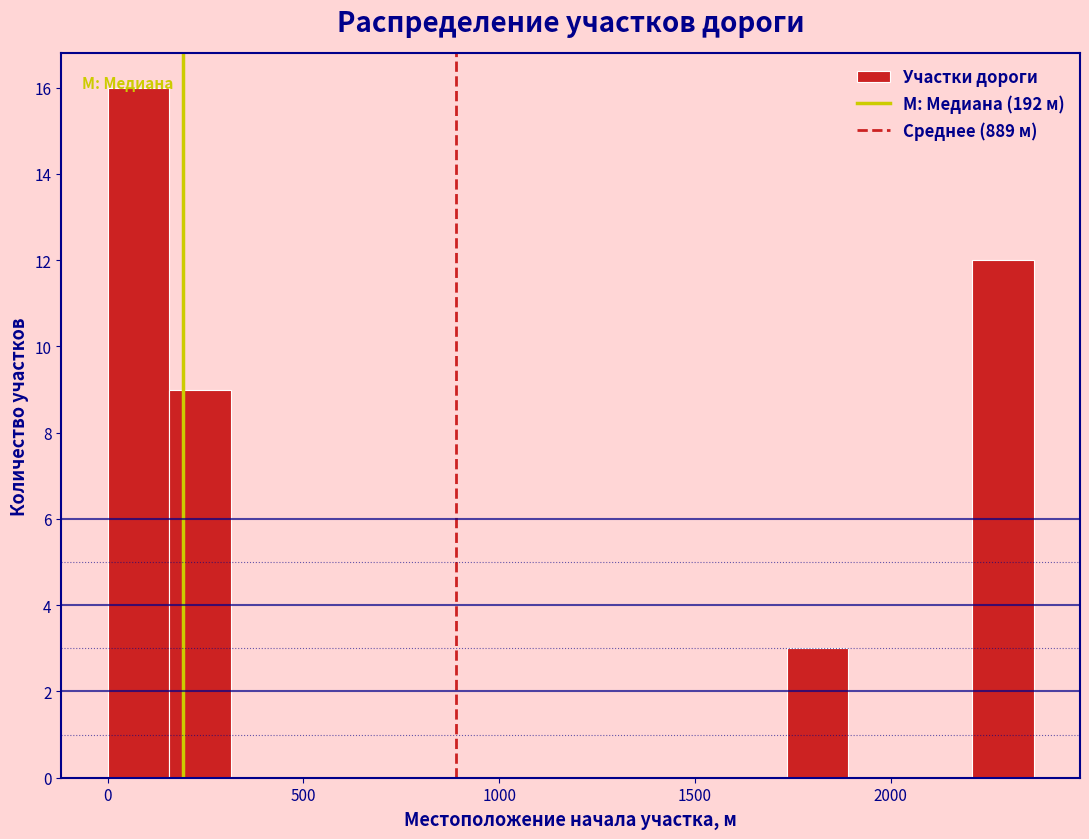

Around what value on the x-axis is the tallest bar? Give the approximate position of its centre, as read against the axis.

100